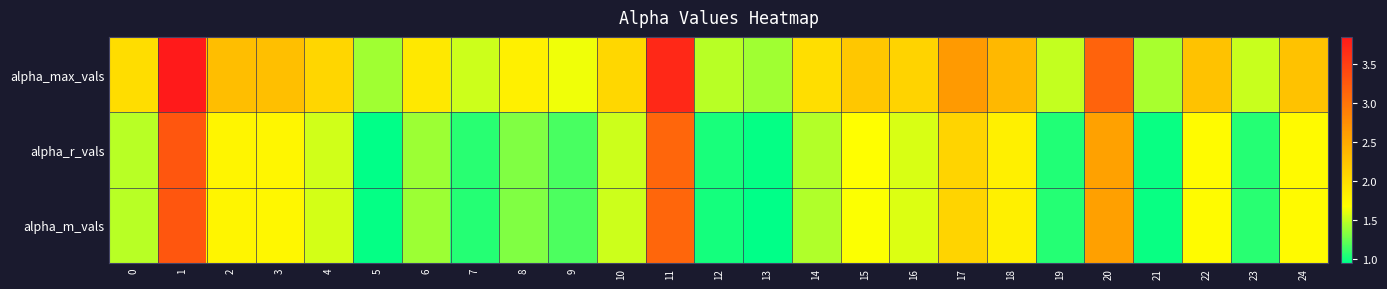

At which category does the chart reach its minimum across all series?

13